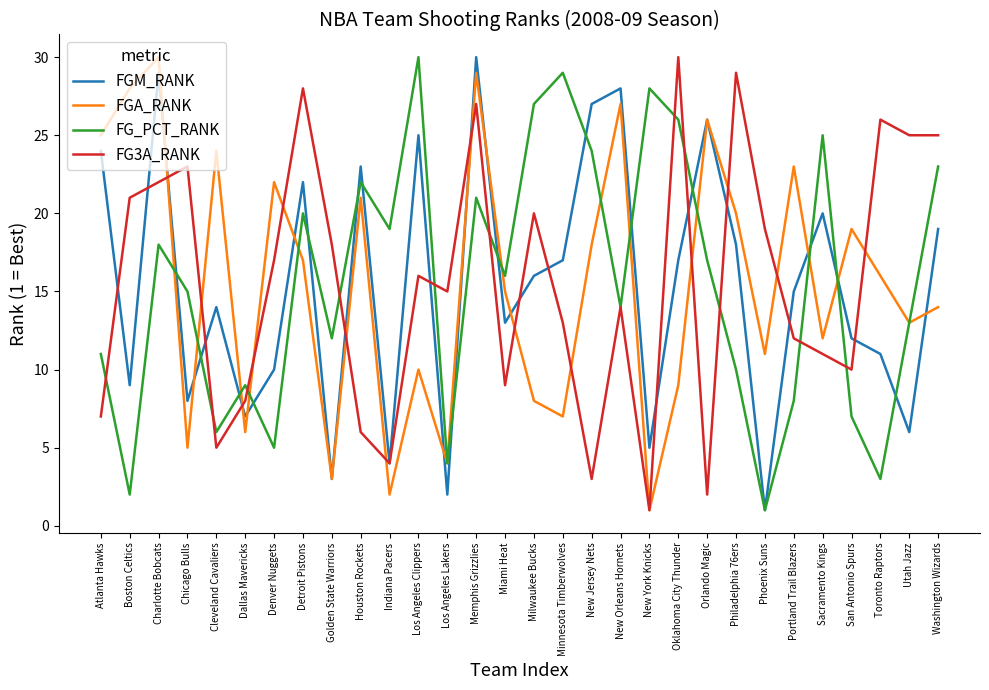

True or false: FG_PCT_RANK has more than 0 interior local peaks.

True